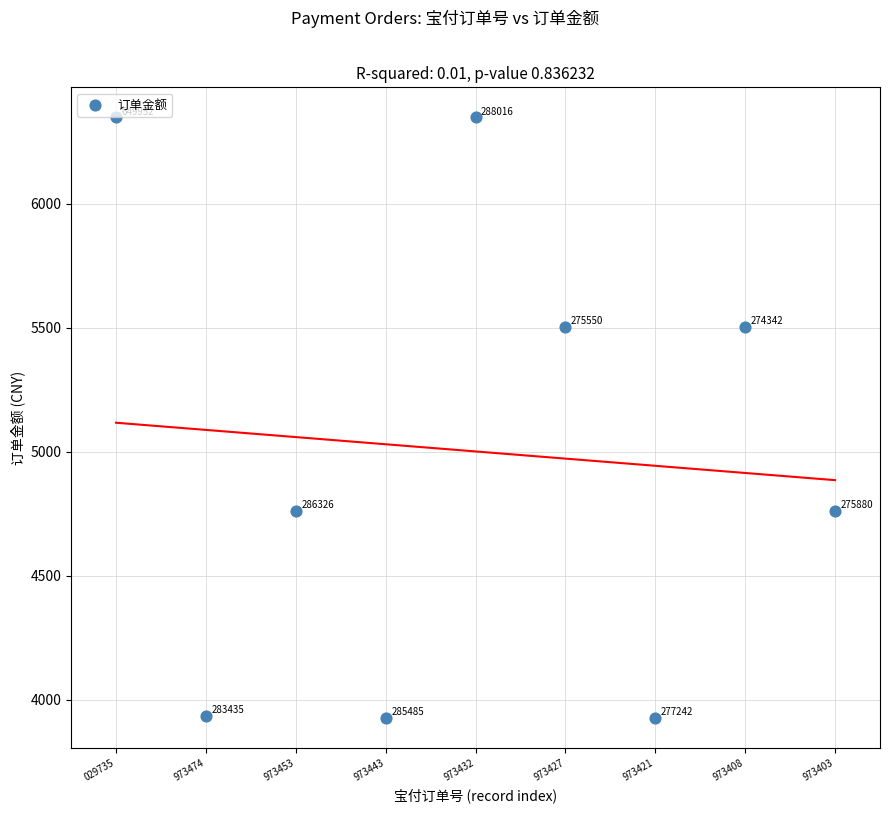

What is the range of Y values (max minus min)?

2420.4